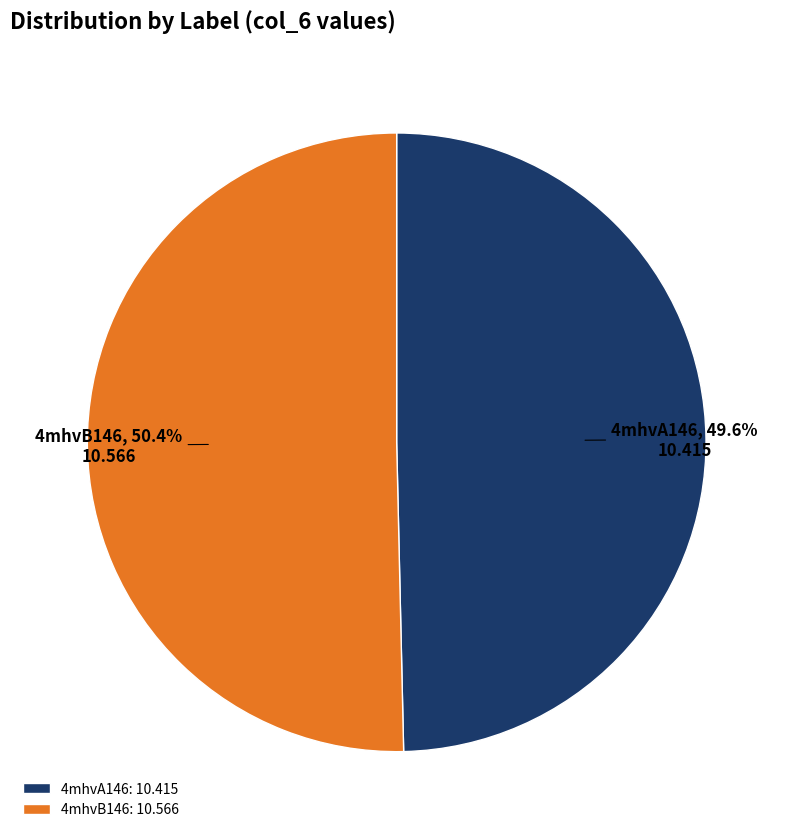

Approximately how many times larger is the value at 4mhvB146 compared to 4mhvA146?

1.0